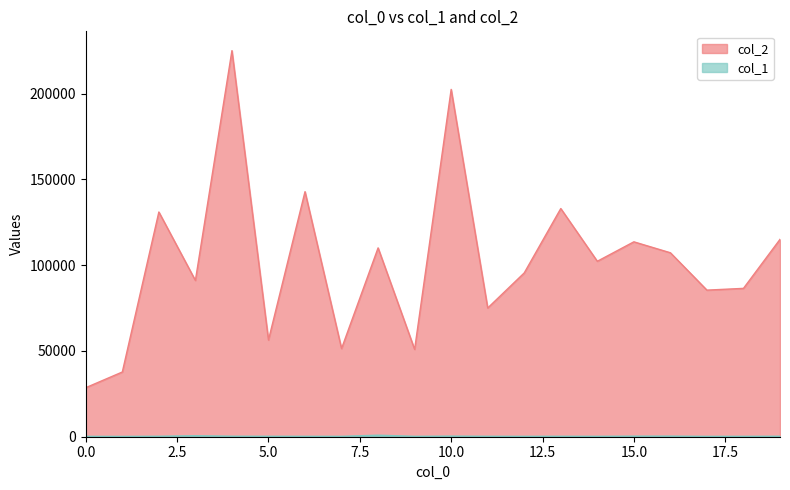

In col_1, how many points are higher than both neighbors (excluding endpoints)?

5